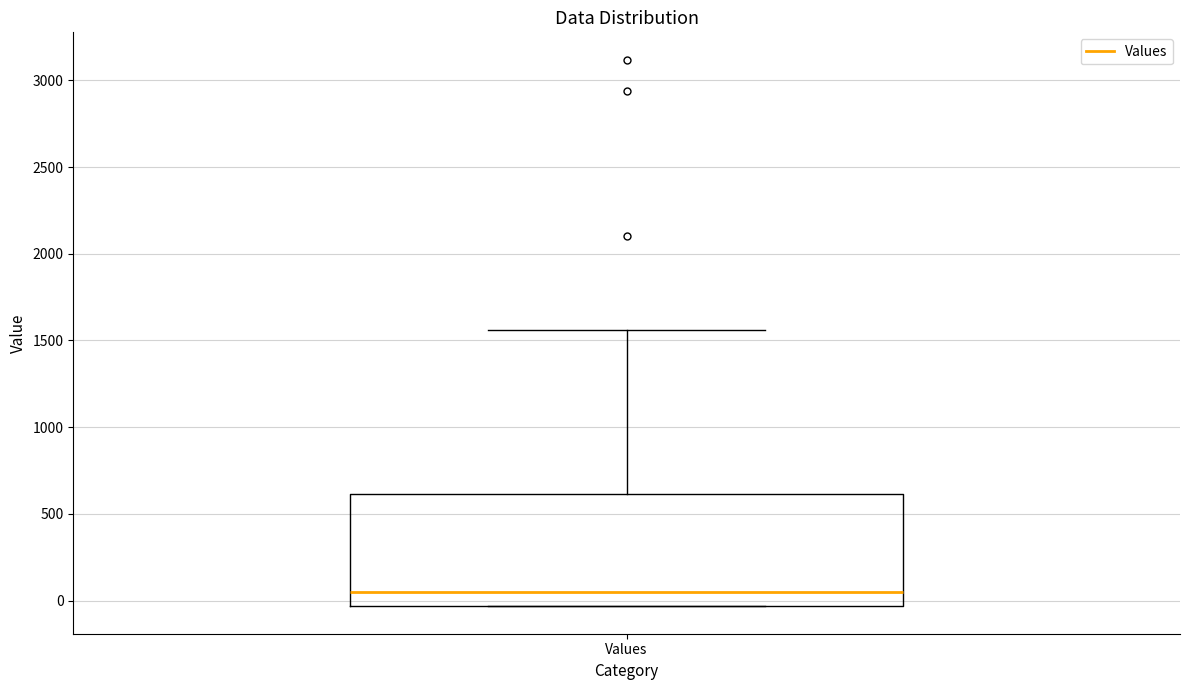

Where does the upper whisker of the box for Values end on the y-axis? The values are not printed on the chart, so give them approximately, as read against the axis.

1550